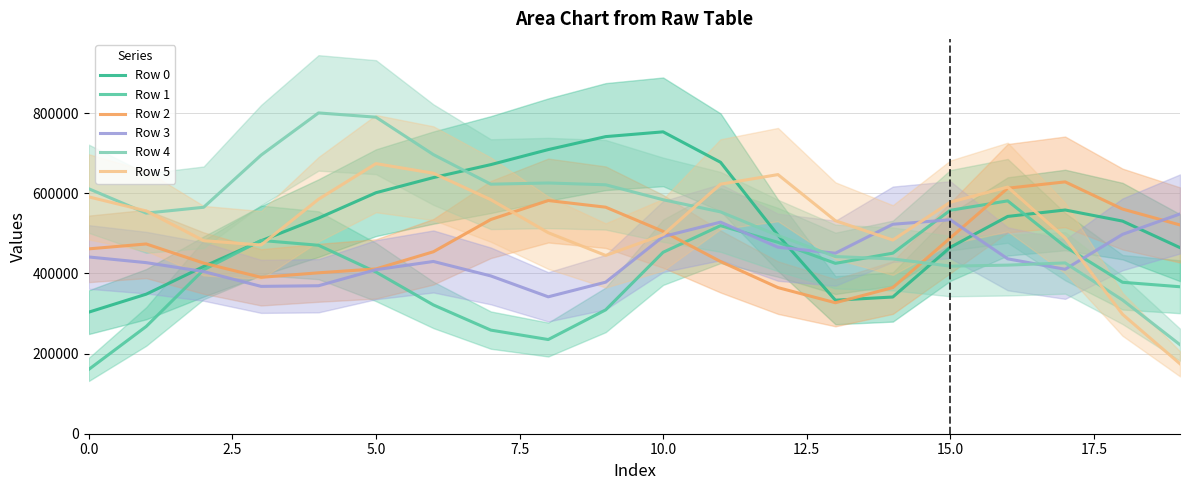

Which series ends up on top after the final intersection of Row 5 and Row 1?

Row 1